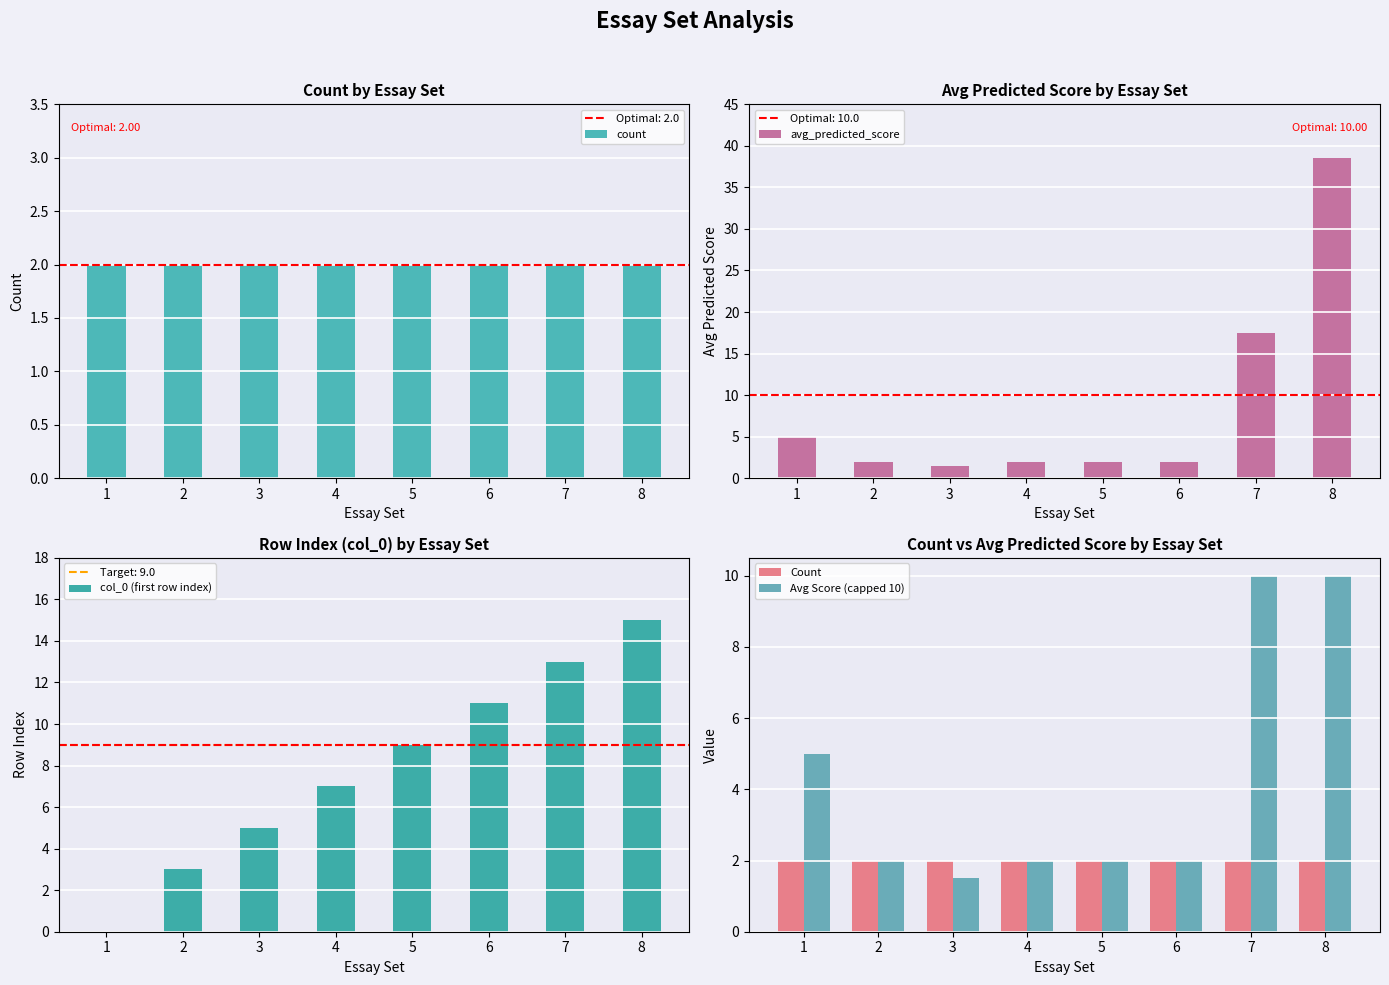

Read the Avg Score (capped 10) value at 2.

2.0